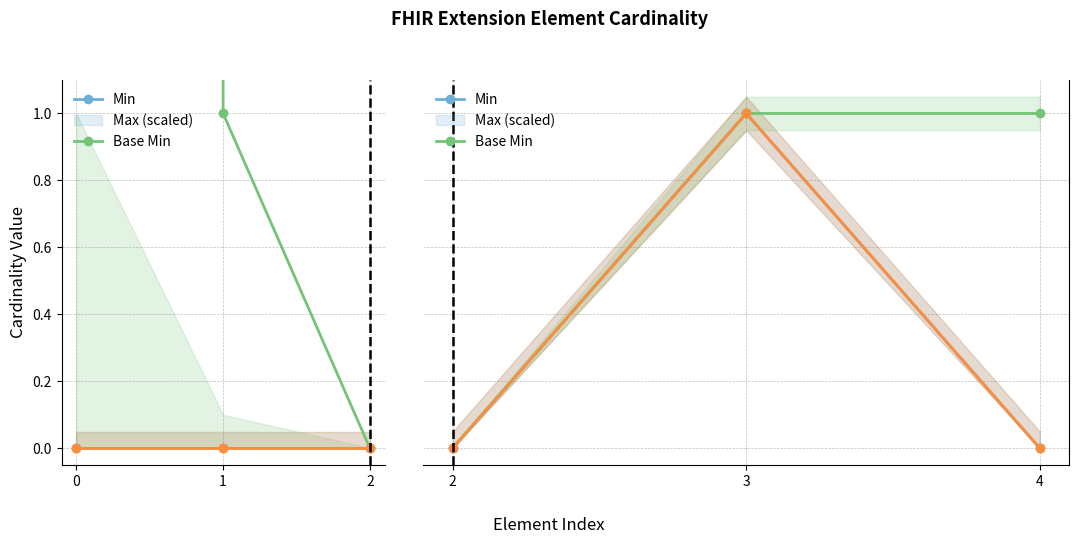

What is the sum of the Base Min values at 1 and 0?

1.0